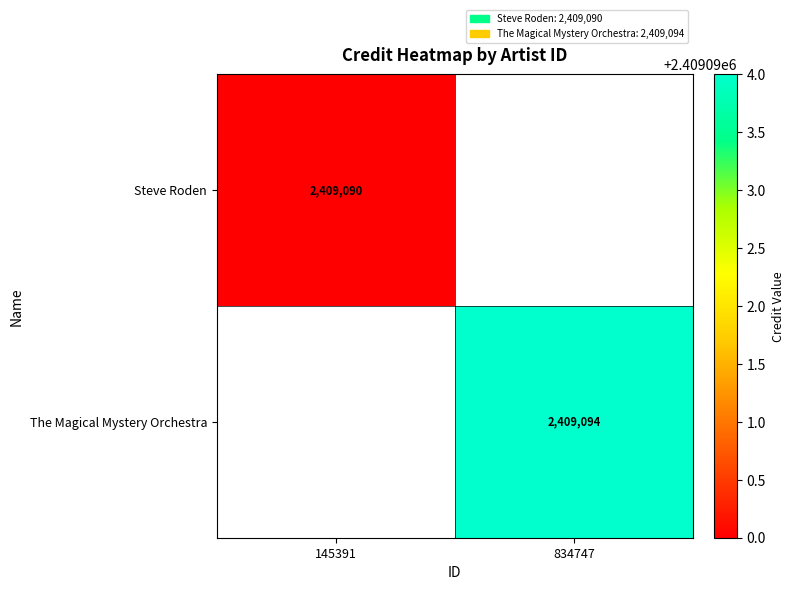

What is the maximum value shown in the chart?

2409094.0